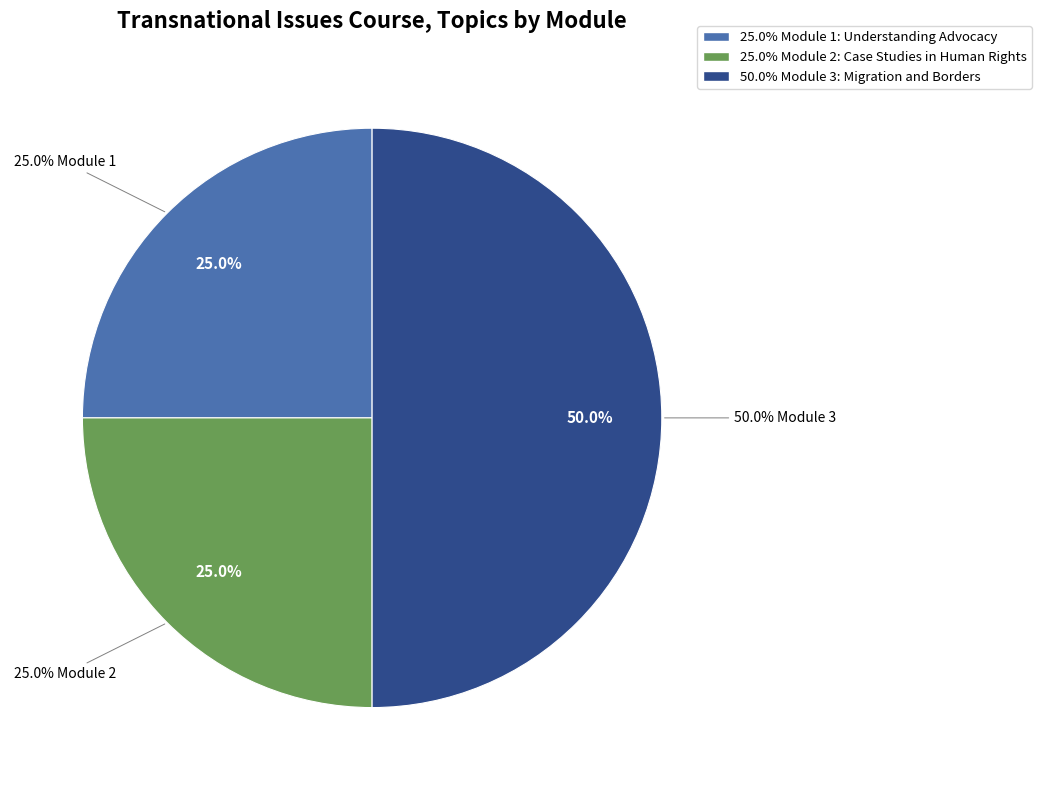

How many slices are in this pie chart?

3